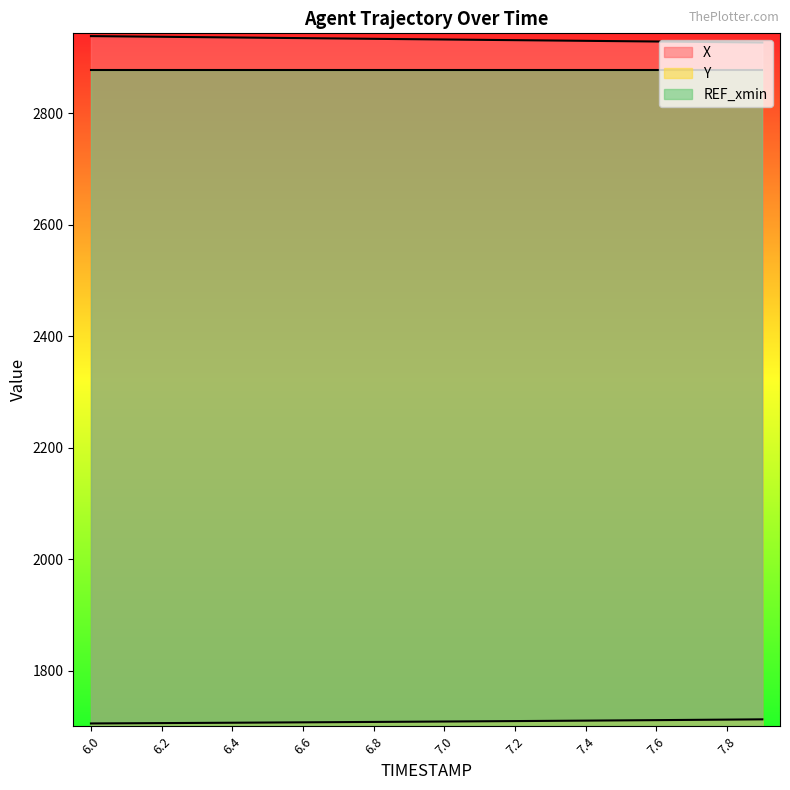

Which series changed the most between 6.7 and 7.8?

X